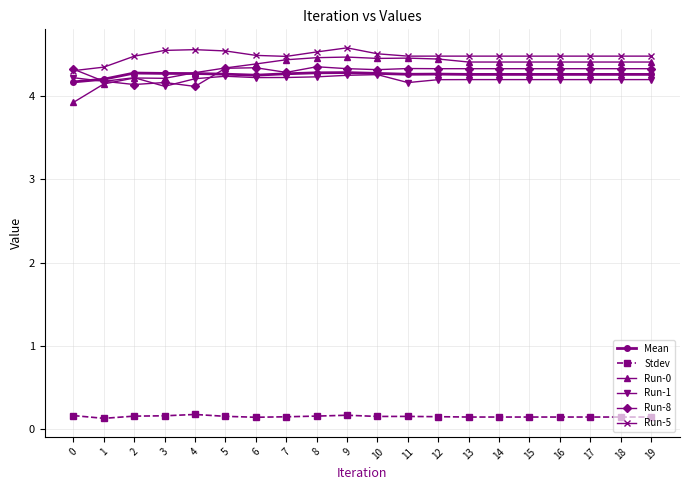

Is it true that Mean equals 4.3 at 2?

True